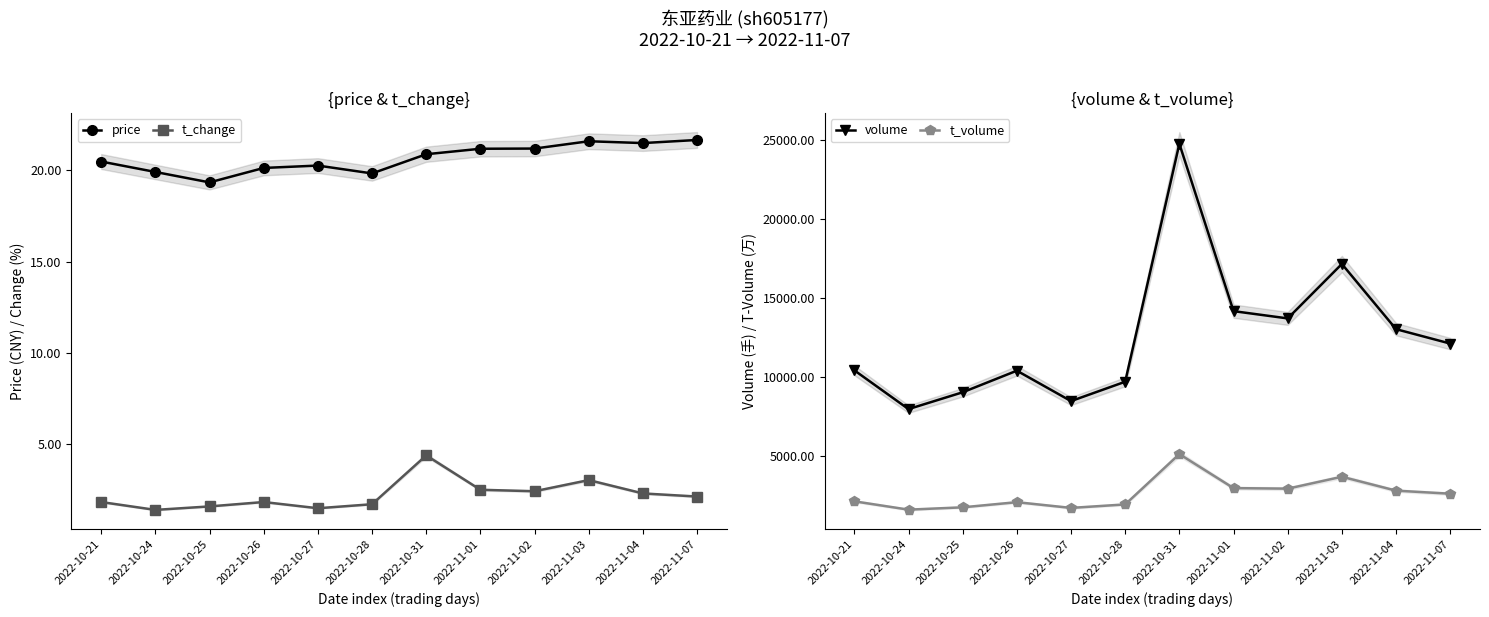

What is the lowest value of the volume series?

7964